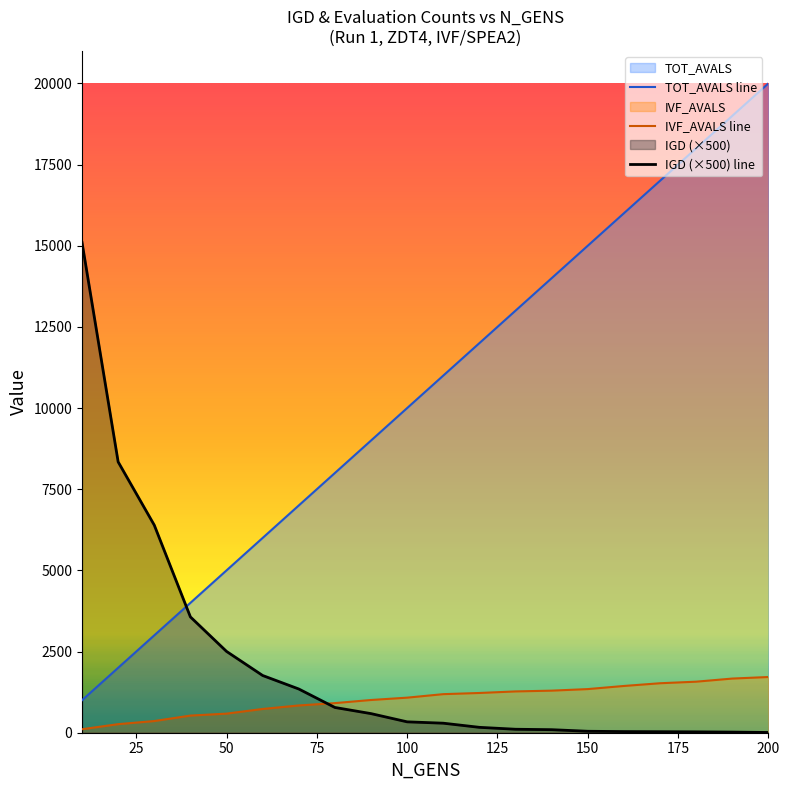

At which label does IVF_AVALS first exceed 1188?

120